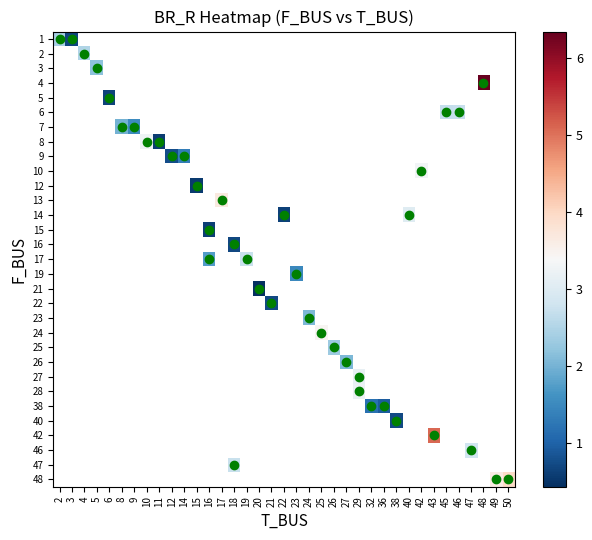

Which label corresponds to the largest value in the chart?

48